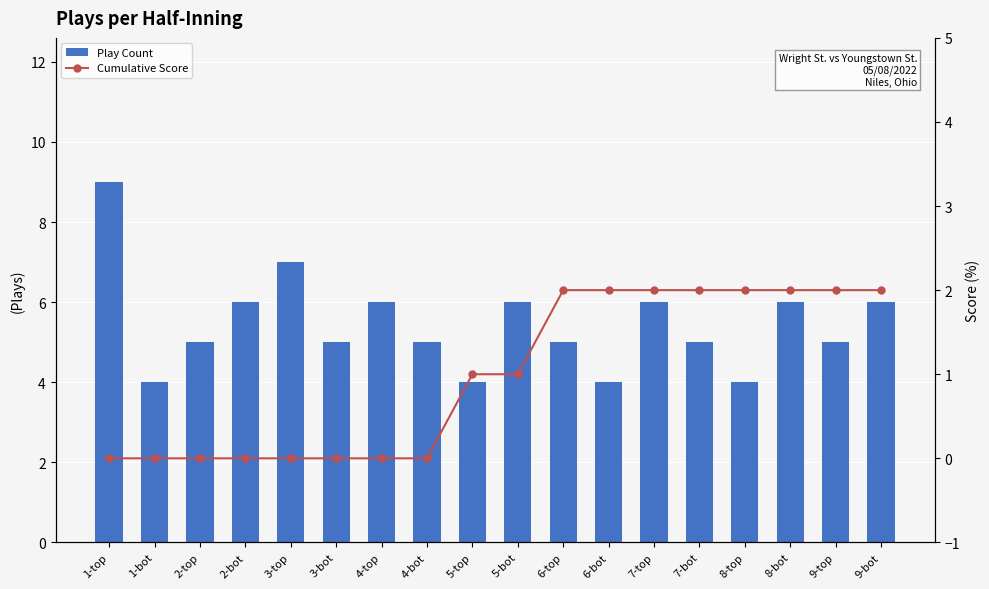

At which category is the sum across all series the highest?

1-top